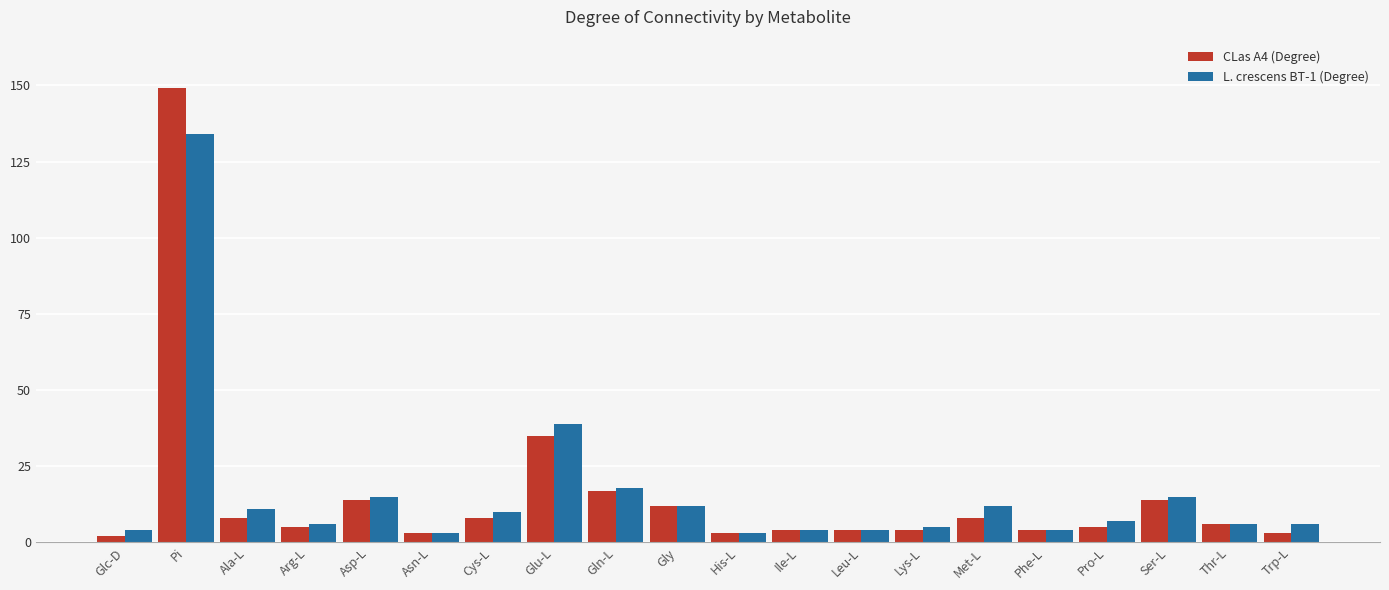

Is it true that CLas A4 (Degree) equals 149 at Pi?

True